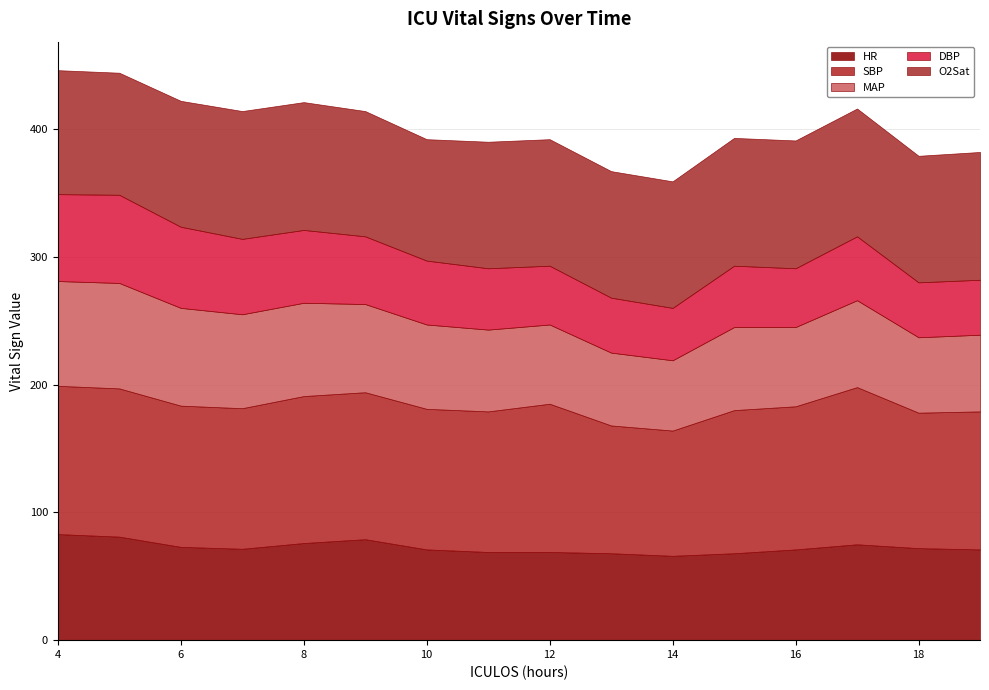

What is the average value of the MAP series?

67.2